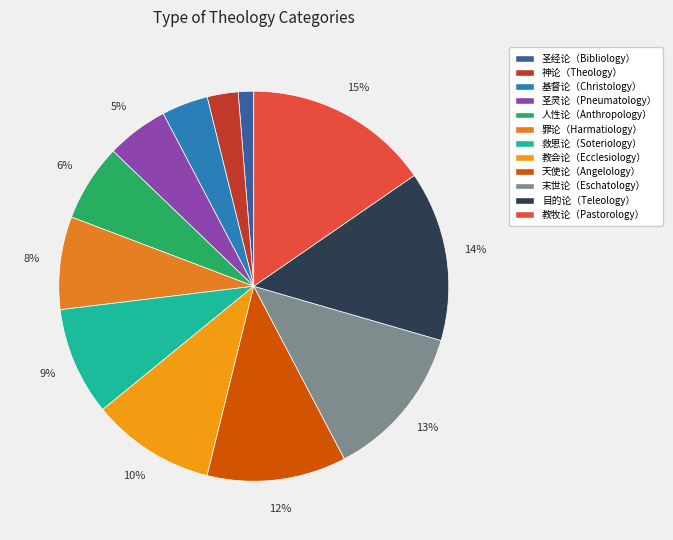

How much of the chart is everything except 圣灵论（Pneumatology）?

94.9%